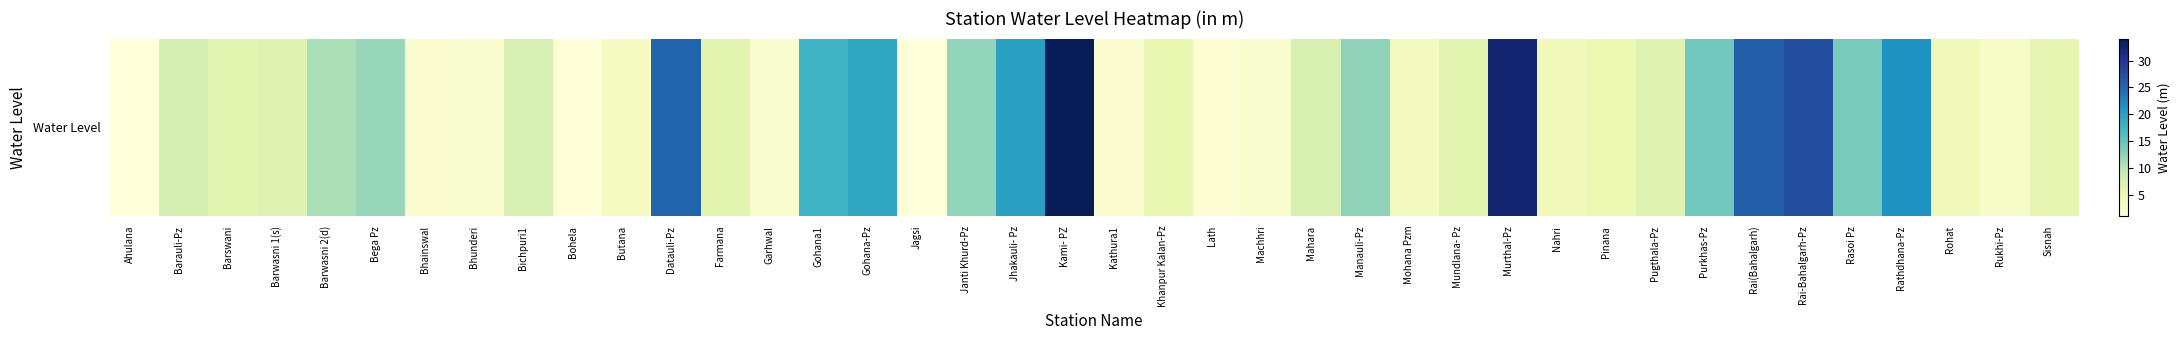

What value does the data have at Pugthala-Pz?

6.5